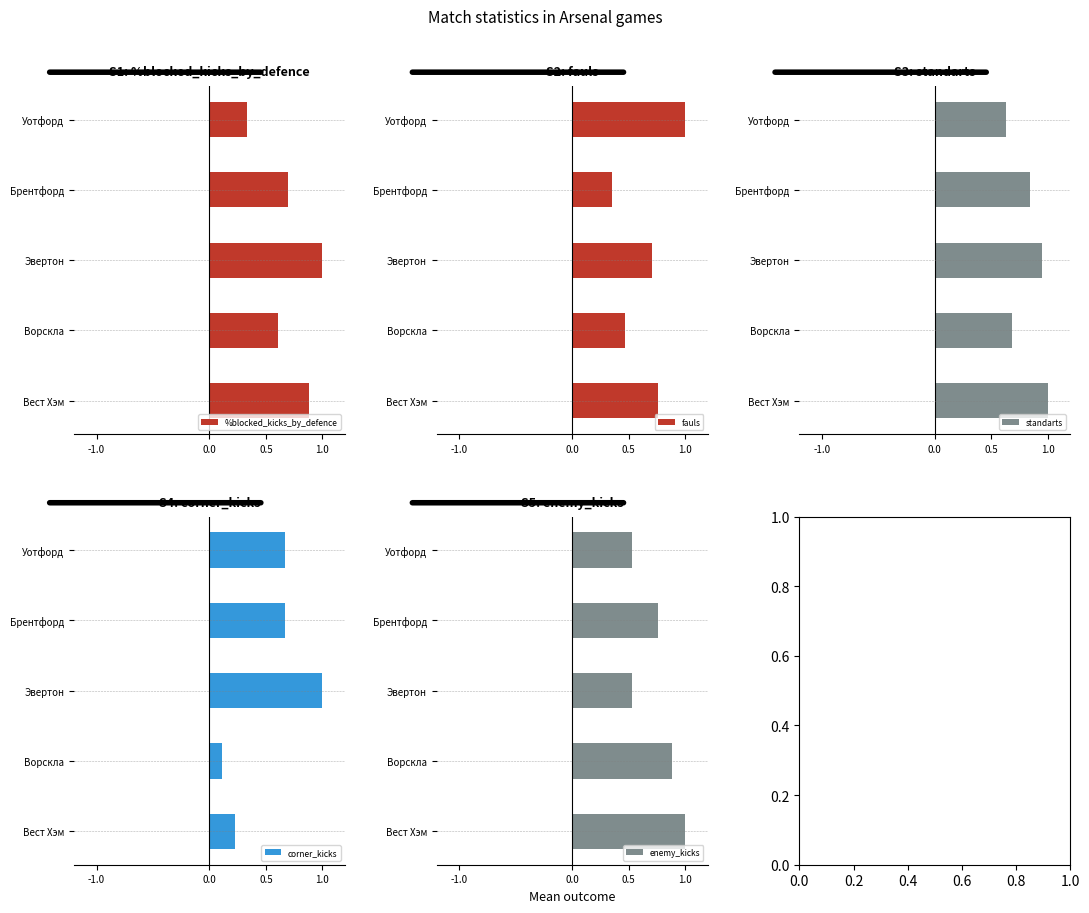

Reading right to left, transcribe all the data shown in this chart.

%blocked_kicks_by_defence: 0.9	0.6	1.0	0.7	0.3
fauls: 0.8	0.5	0.7	0.4	1.0
standarts: 1.0	0.7	0.9	0.8	0.6
corner_kicks: 0.2	0.1	1.0	0.7	0.7
enemy_kicks: 1.0	0.9	0.5	0.8	0.5